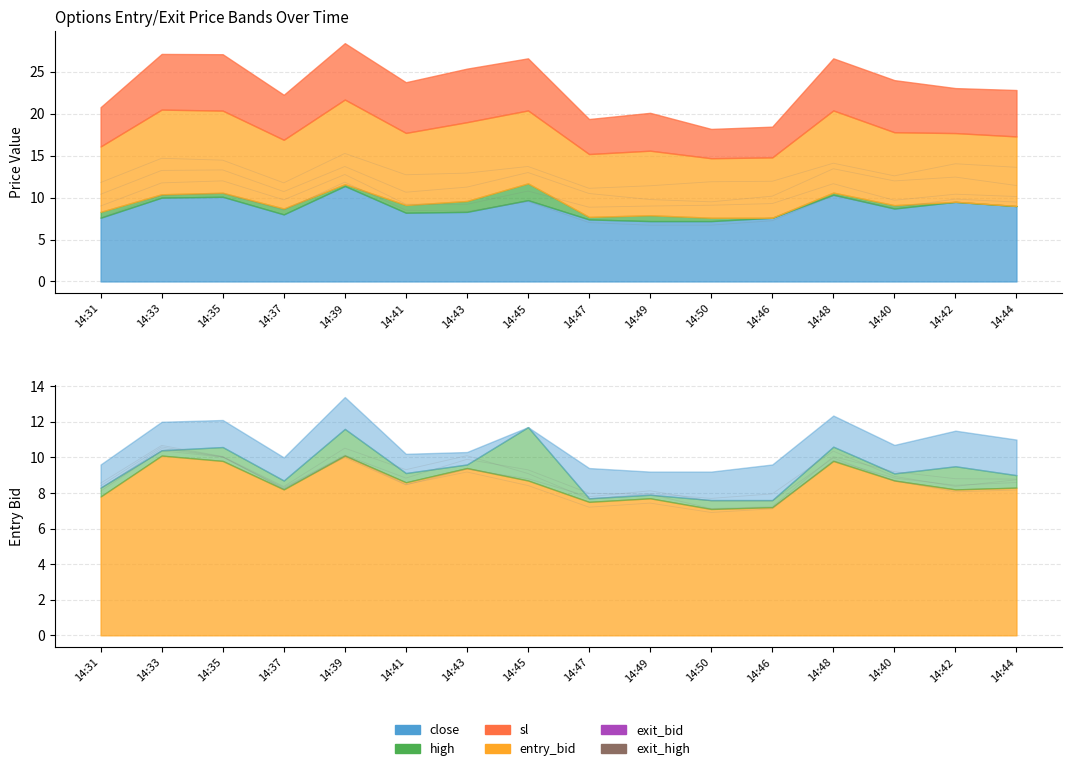

What is the sum of the entry_bid values at 14:33 and 14:49?

17.8